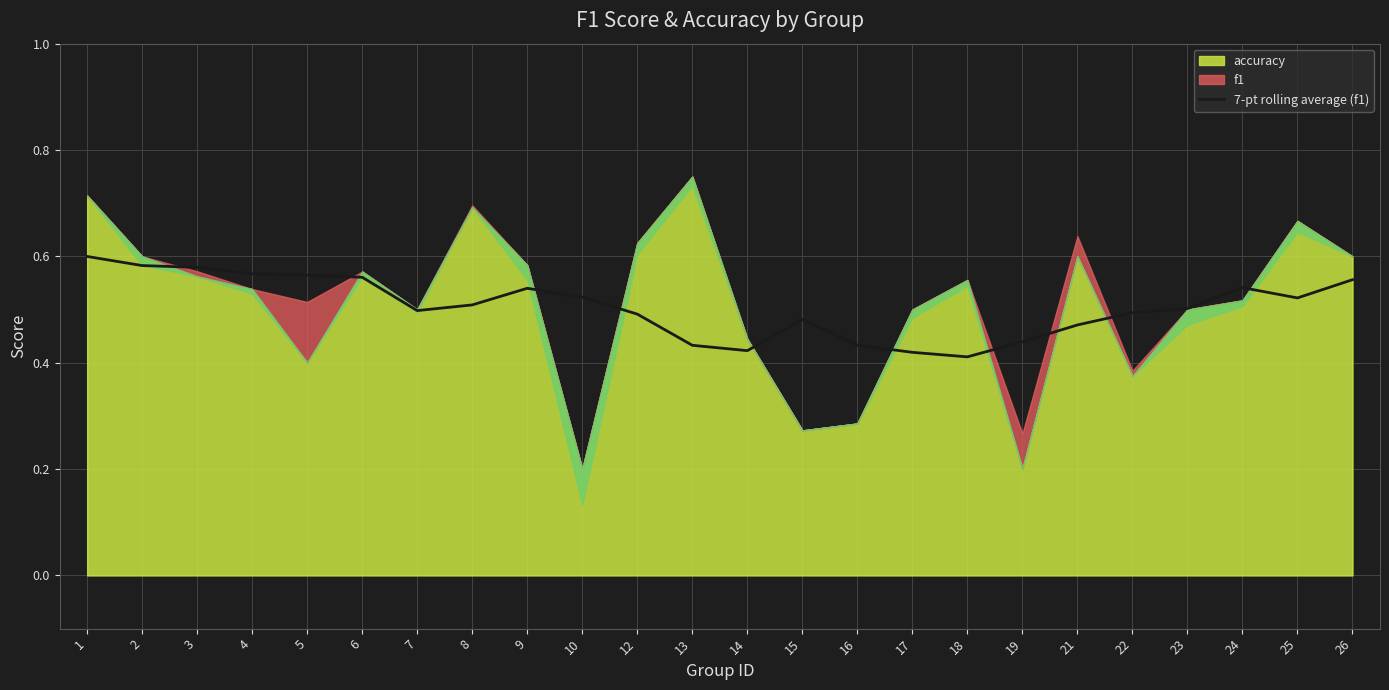

What is the value of the 17th point from the left?

0.4